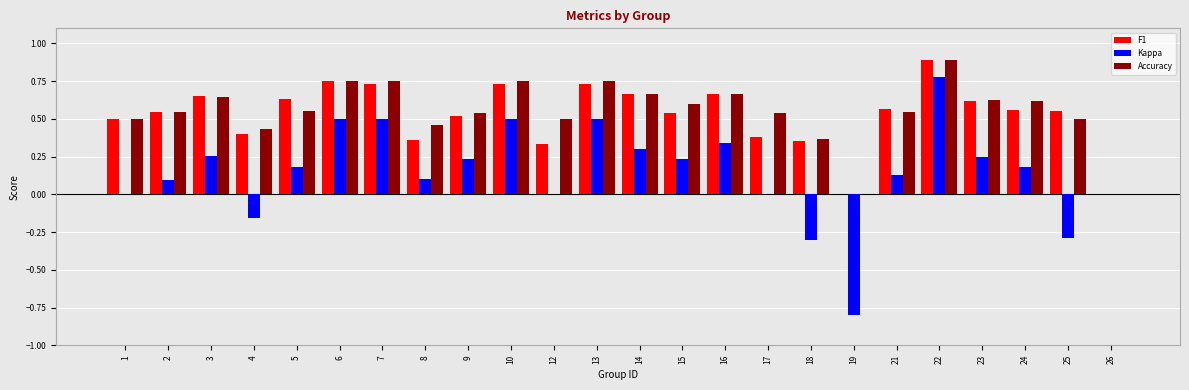

Which series changed the most between 3 and 25?

Kappa